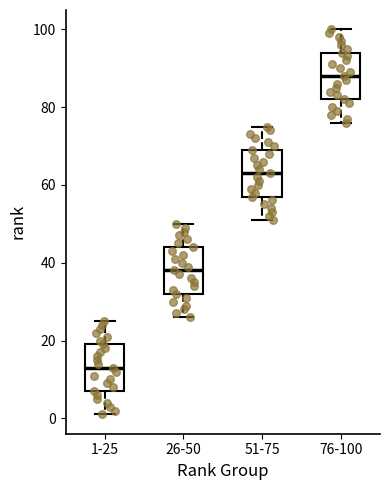

Where does the upper whisker of the box for 51-75 end on the y-axis? The values are not printed on the chart, so give them approximately, as read against the axis.

76